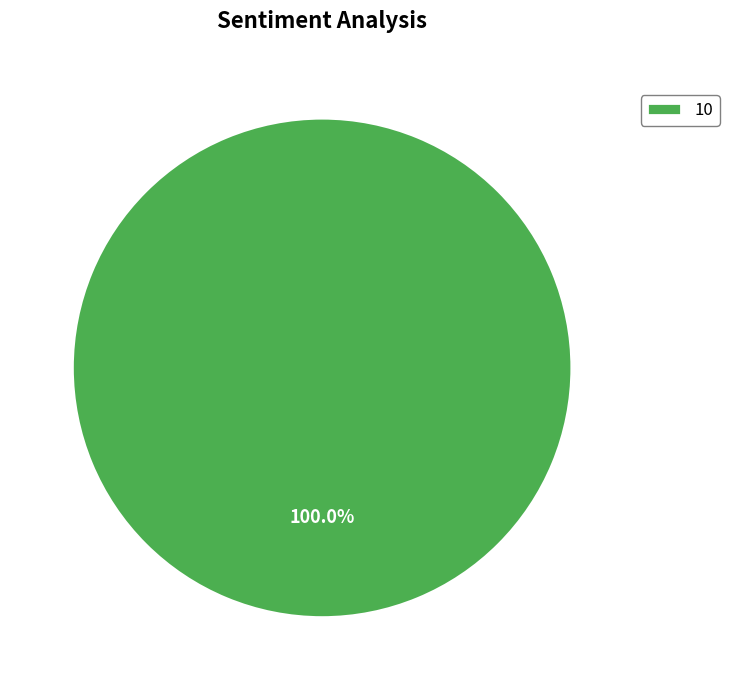

Rank the categories by value from lowest to highest.

10